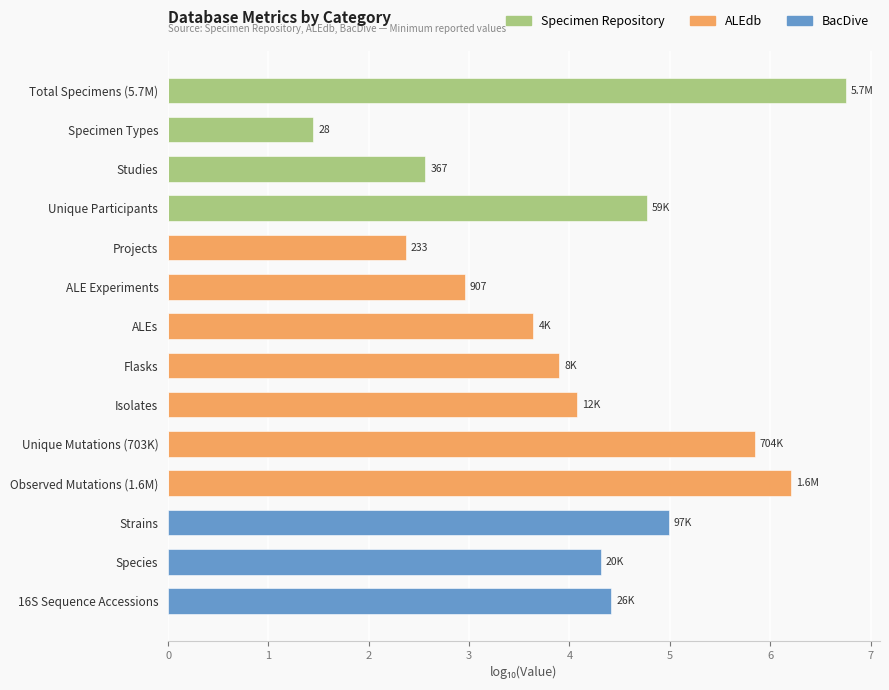

What is the total value across all series at Flasks?

3.9